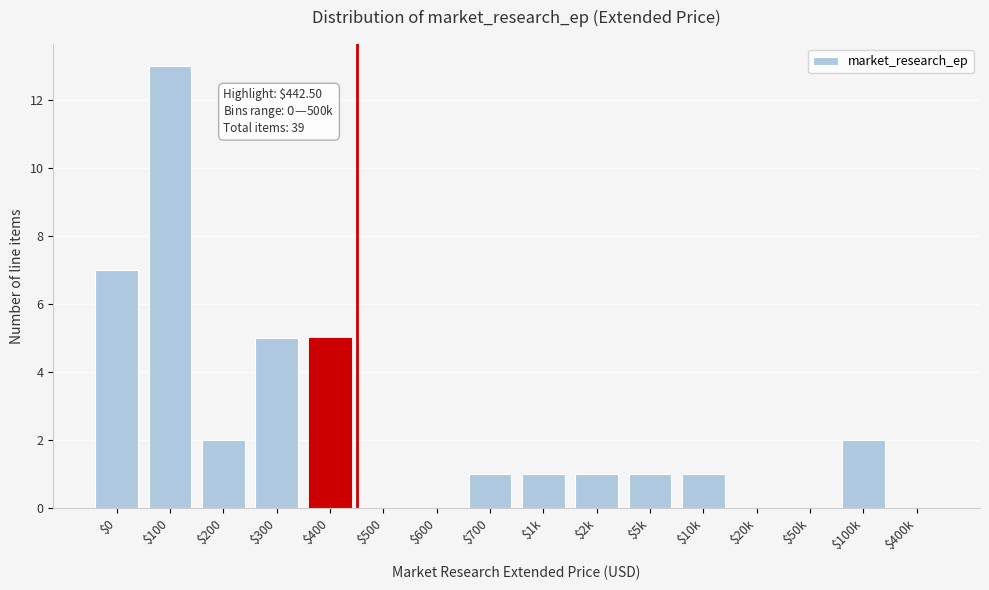

Which label corresponds to the largest value in the chart?

$100